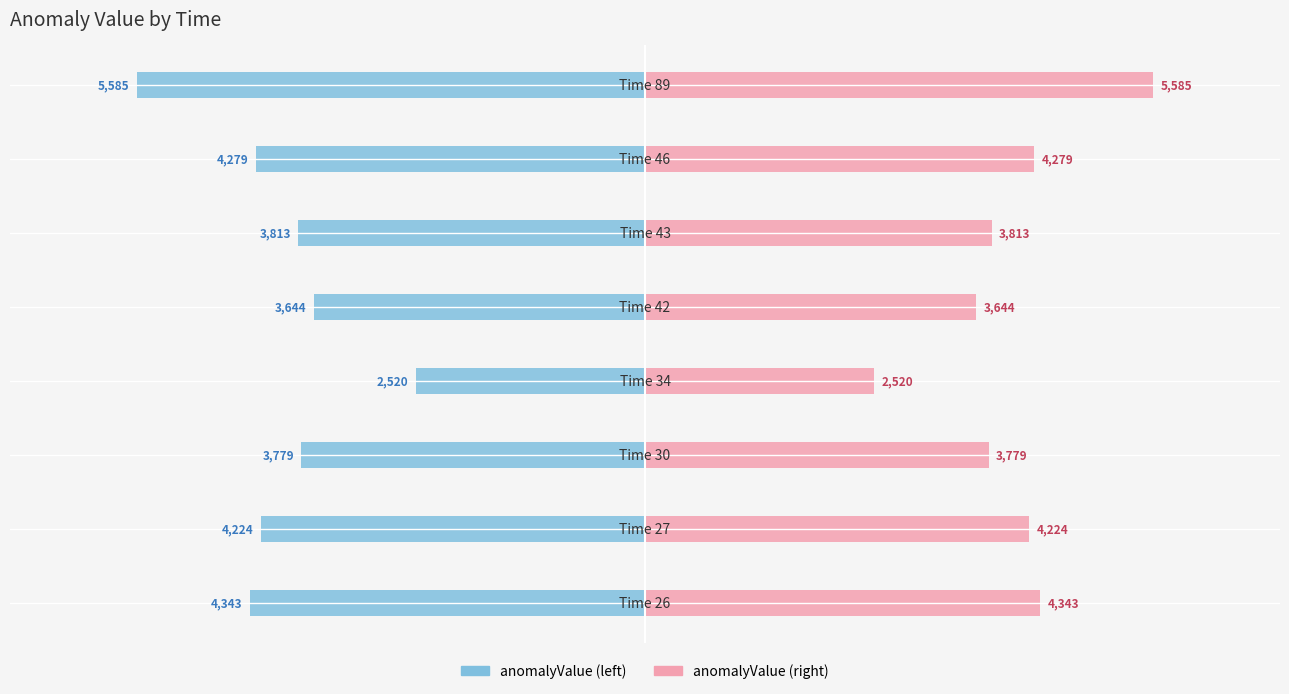

At 6000, list the series in order from largest to smallest.

anomalyValue (right), anomalyValue (left)